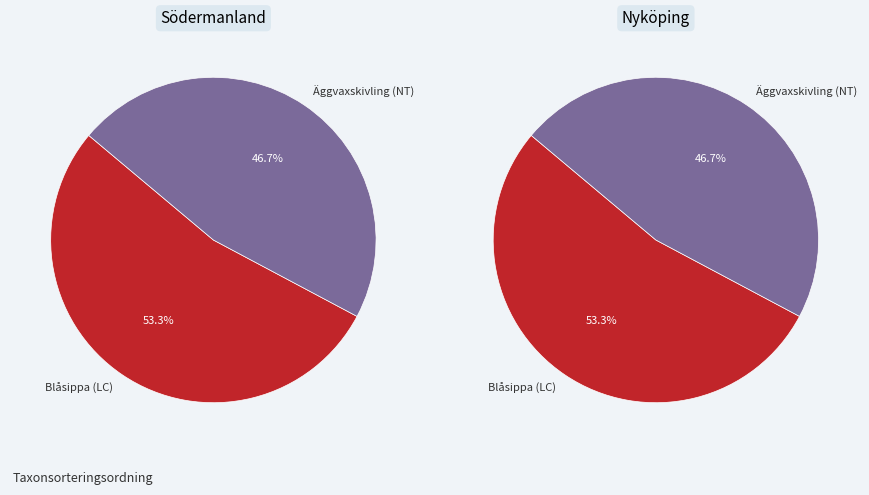

The Äggvaxskivling (NT) slice represents 47% of the pie. True or false?

True